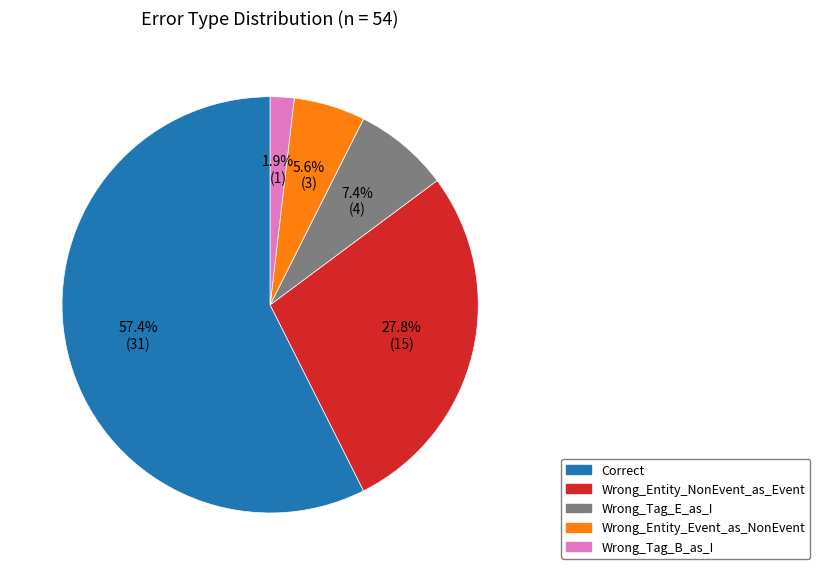

How many slices are in this pie chart?

5